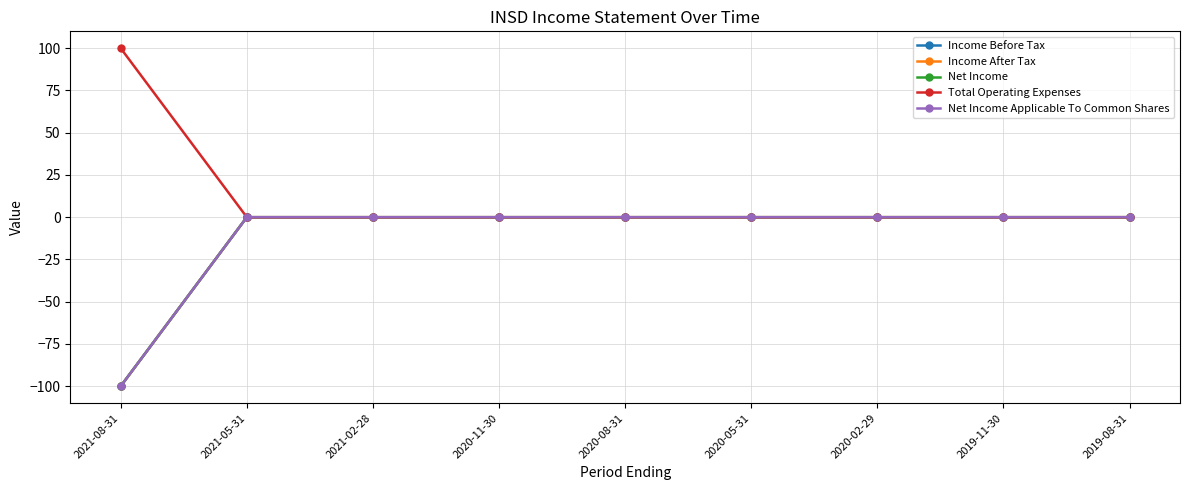

Does the chart have visible grid lines?

Yes